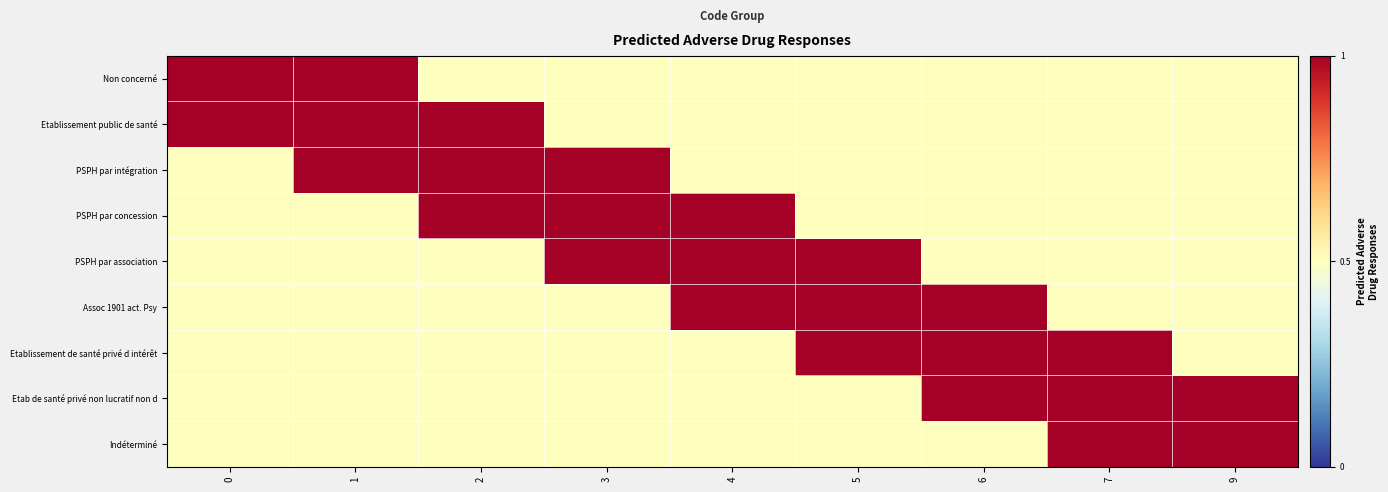

At 0, list the series in order from smallest to largest.

PSPH par intégration, PSPH par concession, PSPH par association, Assoc 1901 act. Psy, Etablissement de santé privé d intérêt, Etab de santé privé non lucratif non d, Indéterminé, Non concerné, Etablissement public de santé